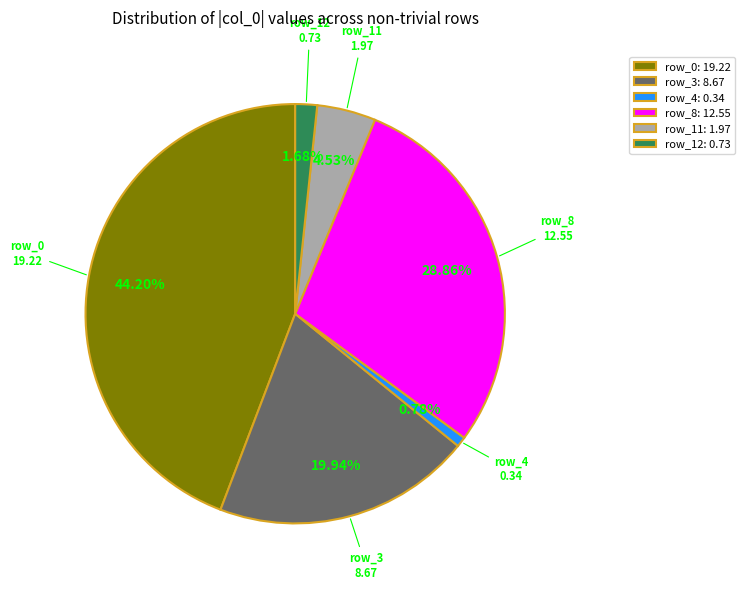

Is it true that row_4 is 1% of the pie?

True